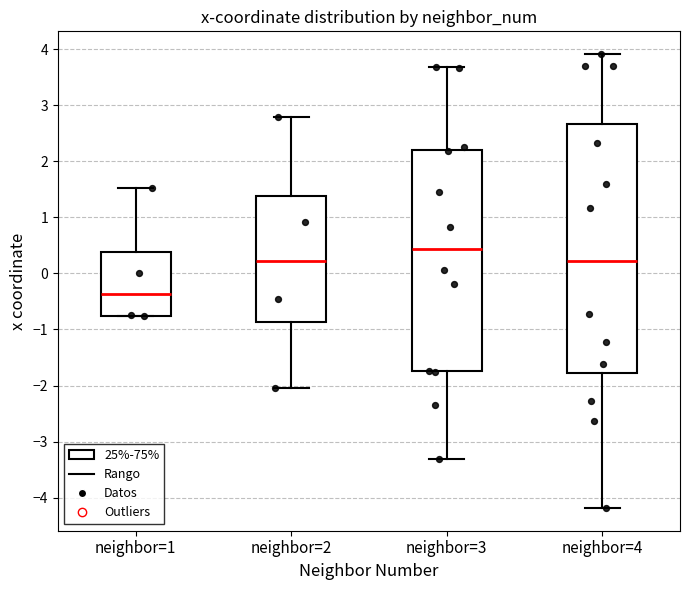

Which box's median line is the lowest?

neighbor=1